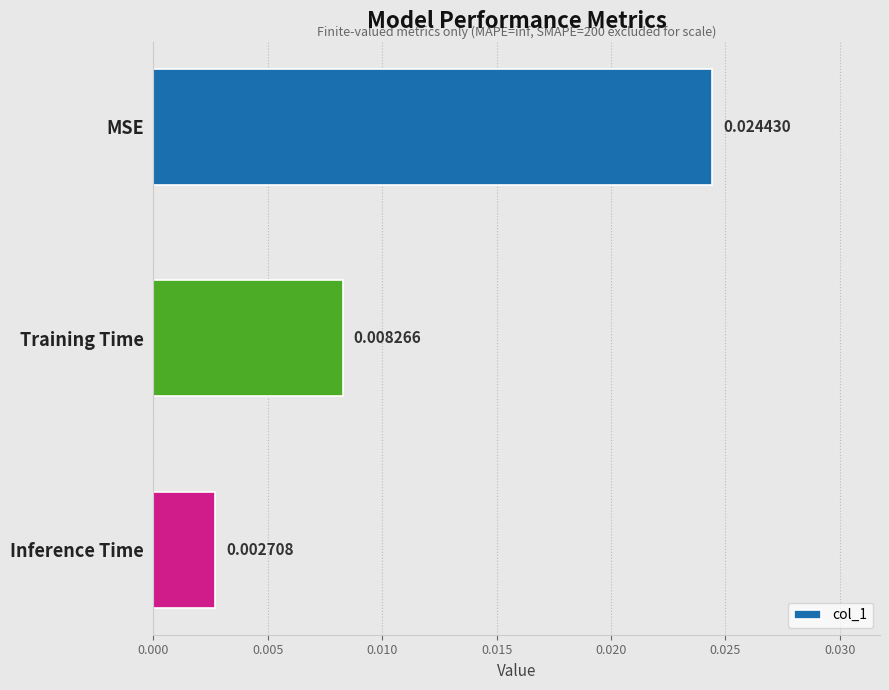

Does the chart contain stacked bars?

No